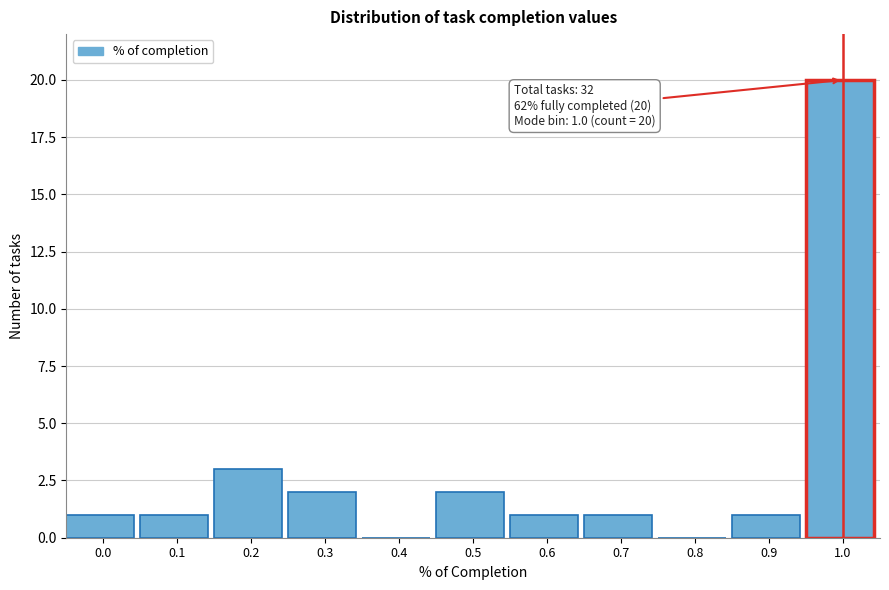

Reading left to right, list all the values displayed in this chart.

0.0=1	0.1=1	0.2=3	0.3=2	0.4=0	0.5=2	0.6=1	0.7=1	0.8=0	0.9=1	1.0=20